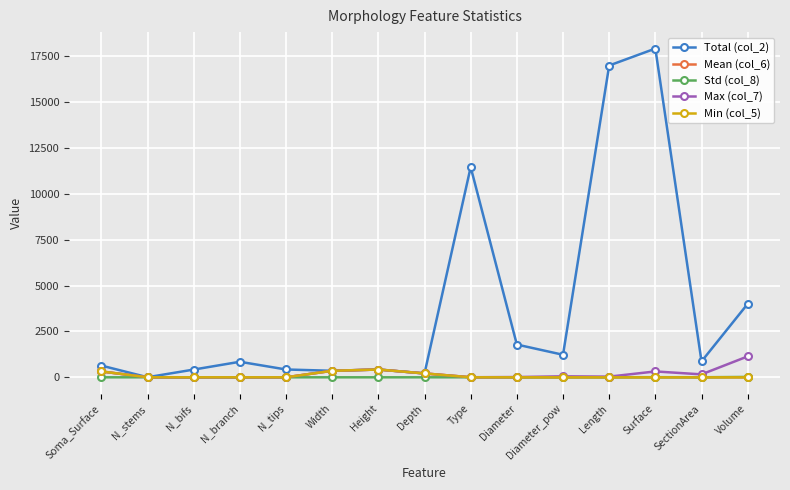

The Mean (col_6) series shows 0.8 at Volume. True or false?

True